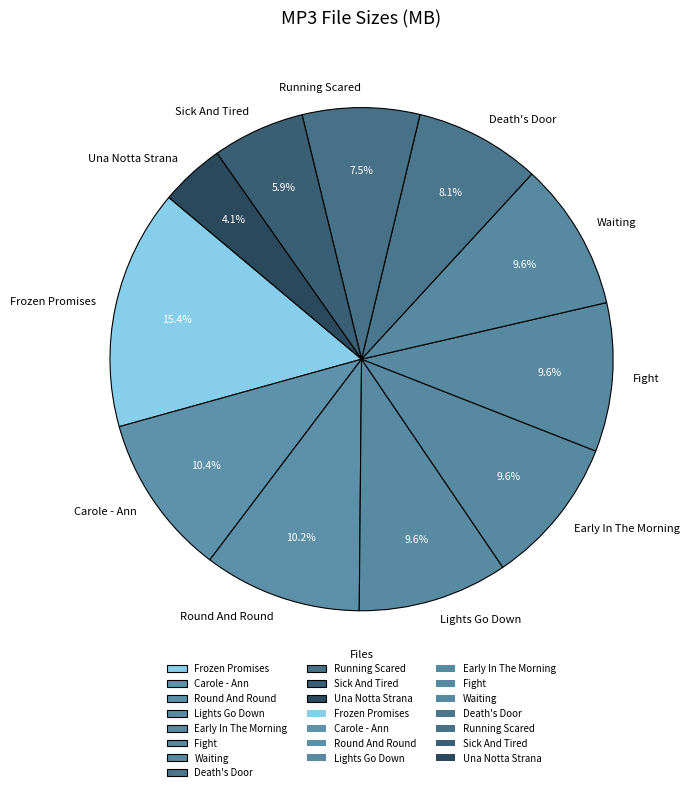

Which category has the smallest portion of the pie?

Una Notta Strana